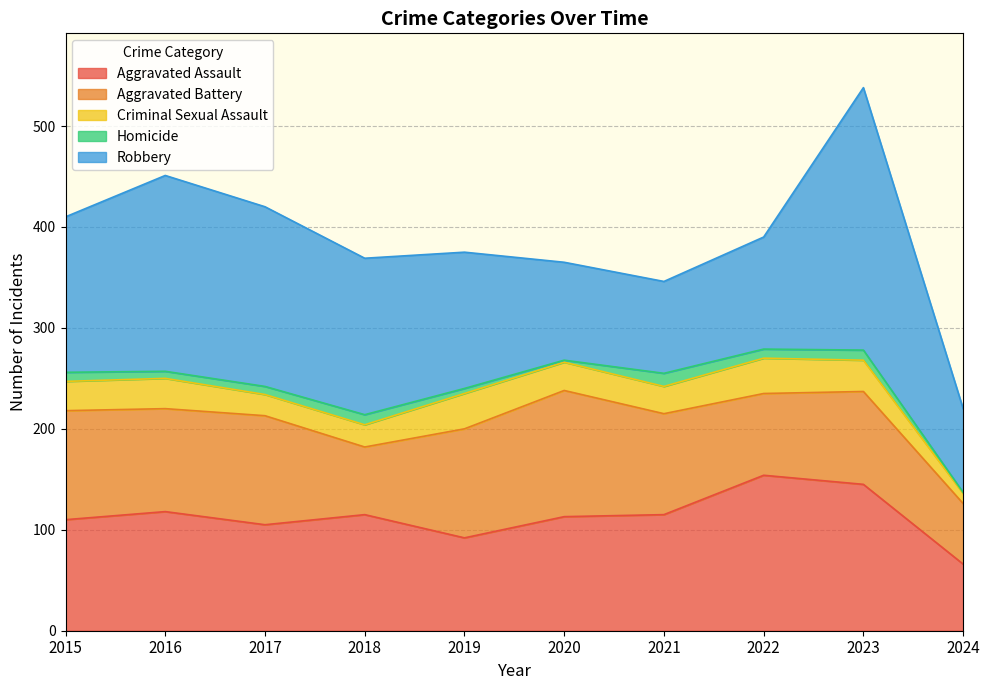

At how many categories does at least one series exceed 212?

1